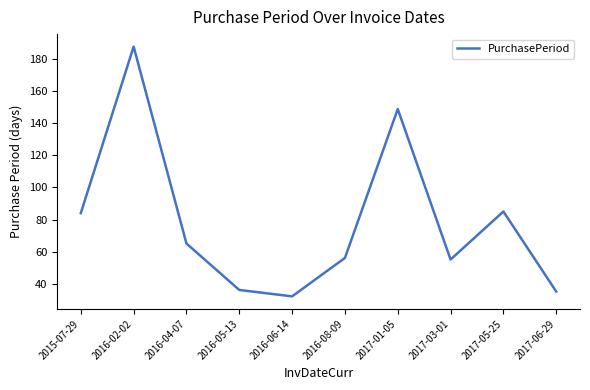

The value at 2016-06-14 is 32. True or false?

True